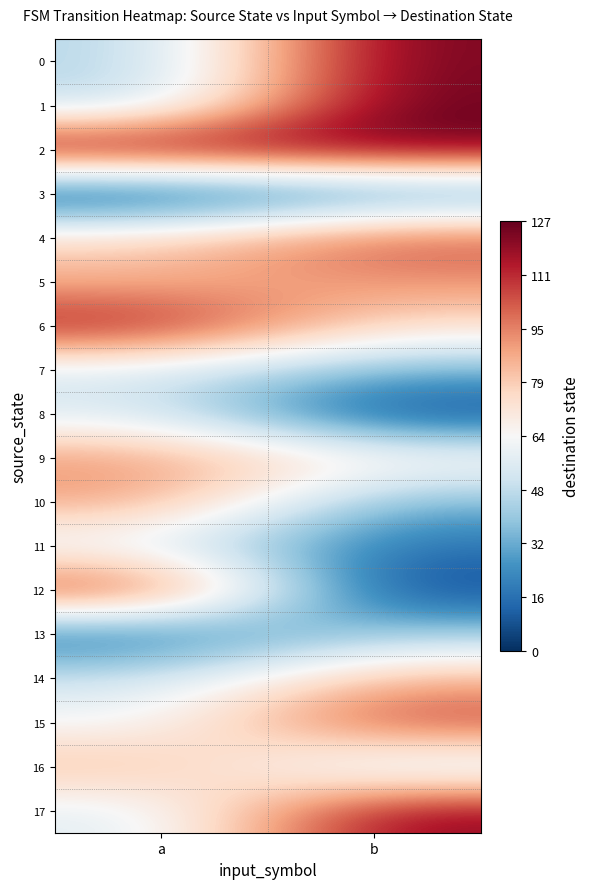

Reading left to right, transcribe all the data shown in this chart.

0: a=44	b=125
1: a=45	b=127
2: a=127	b=126
3: a=0	b=20
4: a=78	b=105
5: a=84	b=92
6: a=118	b=74
7: a=54	b=34
8: a=55	b=3
9: a=92	b=70
10: a=90	b=33
11: a=56	b=16
12: a=114	b=3
13: a=13	b=42
14: a=51	b=86
15: a=61	b=109
16: a=85	b=46
17: a=55	b=122